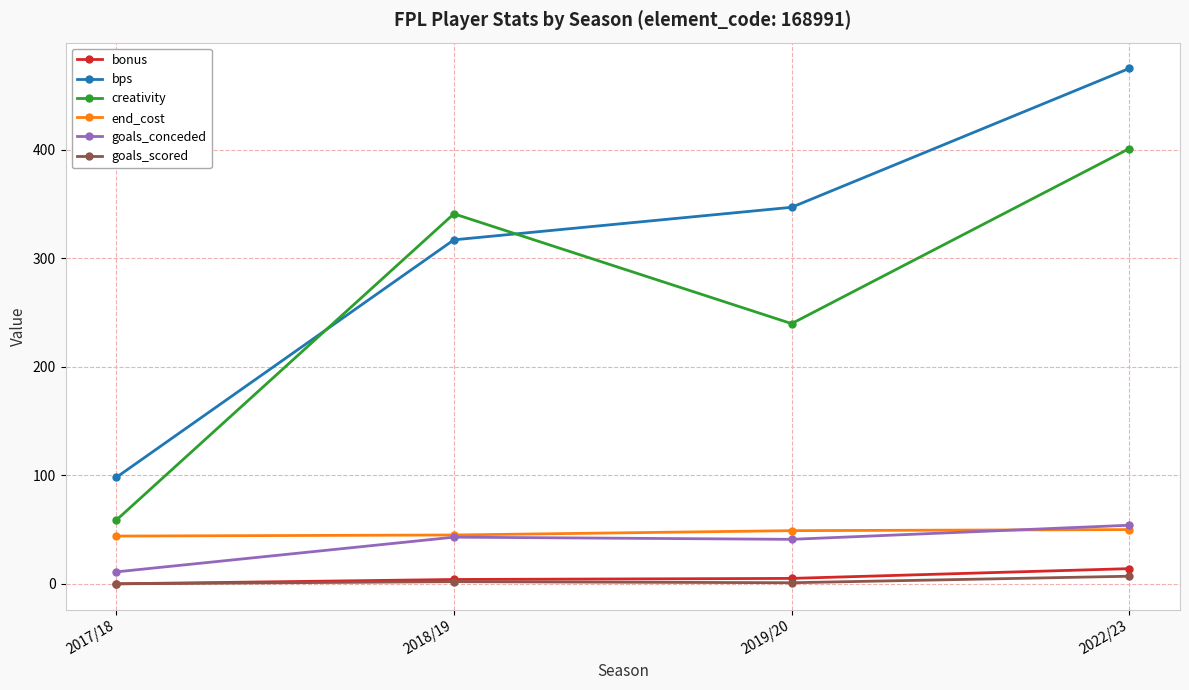

What is the label of the 2nd point from the right?

2019/20